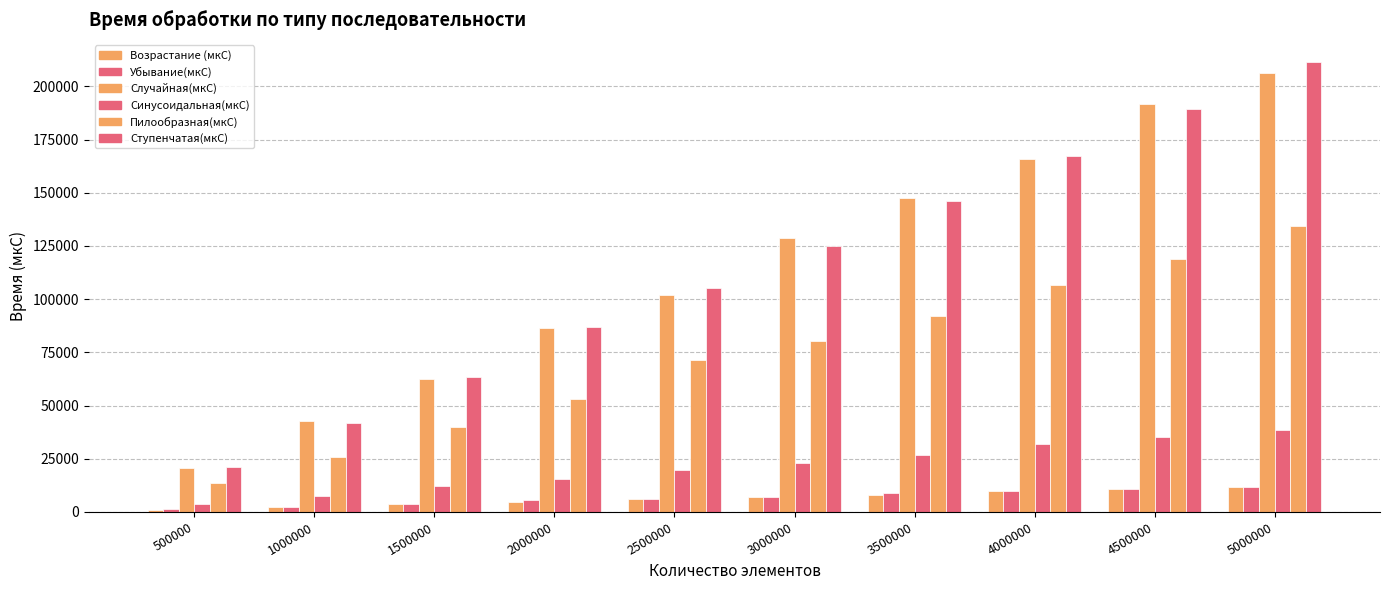

Reading left to right, extract all data points from this chart.

Возрастание (мкС): 500000=1150	1000000=2287	1500000=3877	2000000=4664	2500000=5914	3000000=7082	3500000=8118	4000000=9969	4500000=10607	5000000=11893
Убывание(мкС): 500000=1160	1000000=2431	1500000=3616	2000000=5449	2500000=5865	3000000=7059	3500000=8740	4000000=9750	4500000=10924	5000000=11817
Случайная(мкС): 500000=20790	1000000=42542	1500000=62616	2000000=86555	2500000=101866	3000000=128830	3500000=147303	4000000=166039	4500000=191574	5000000=206258
Синусоидальная(мкС): 500000=3799	1000000=7646	1500000=12197	2000000=15446	2500000=19930	3000000=23222	3500000=26994	4000000=31904	4500000=35080	5000000=38313
Пилообразная(мкС): 500000=13818	1000000=26009	1500000=39852	2000000=52938	2500000=71615	3000000=80213	3500000=92225	4000000=106449	4500000=118704	5000000=134314
Ступенчатая(мкС): 500000=20964	1000000=41599	1500000=63488	2000000=86882	2500000=105312	3000000=124977	3500000=146000	4000000=167247	4500000=189237	5000000=211274